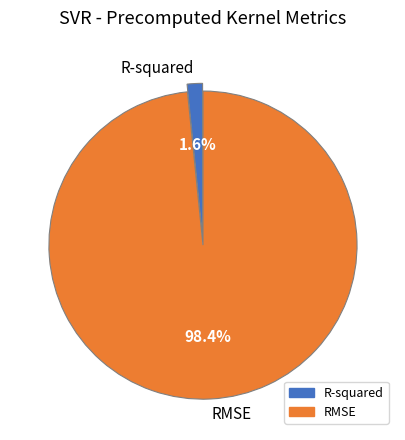

Which category accounts for the majority?

RMSE